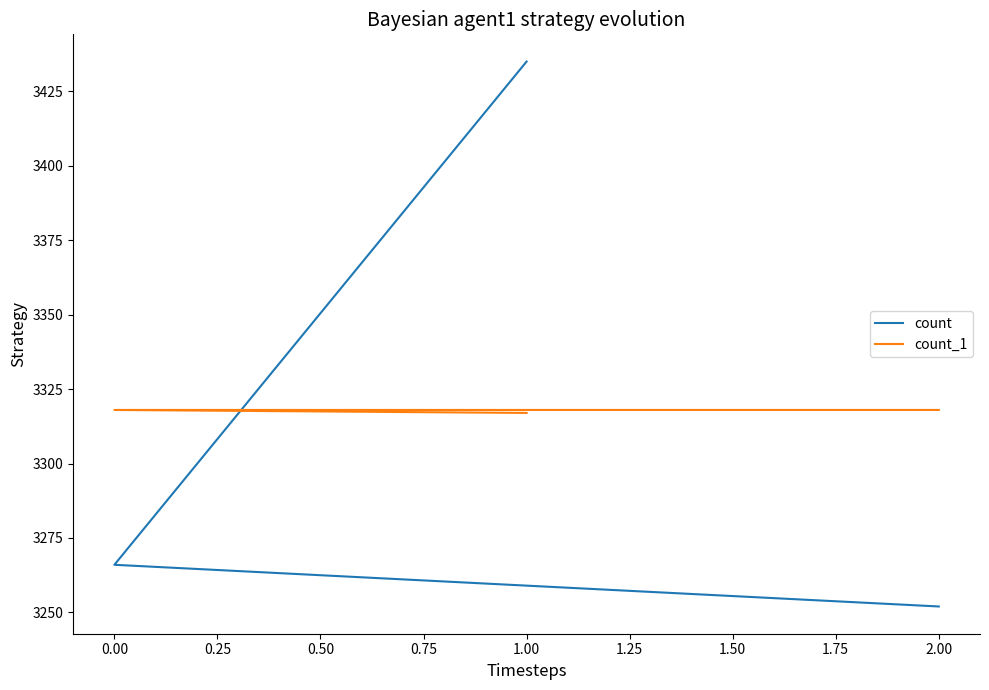

At how many categories does at least one series exceed 3268?

3